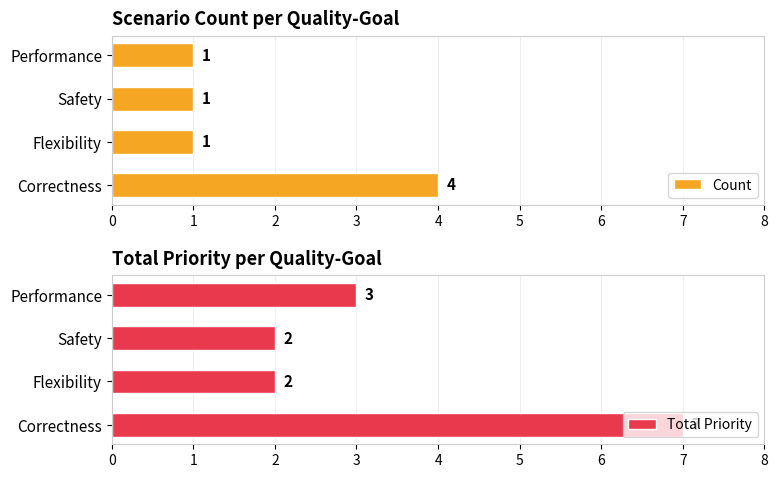

Which series has the largest total across all categories?

Total Priority